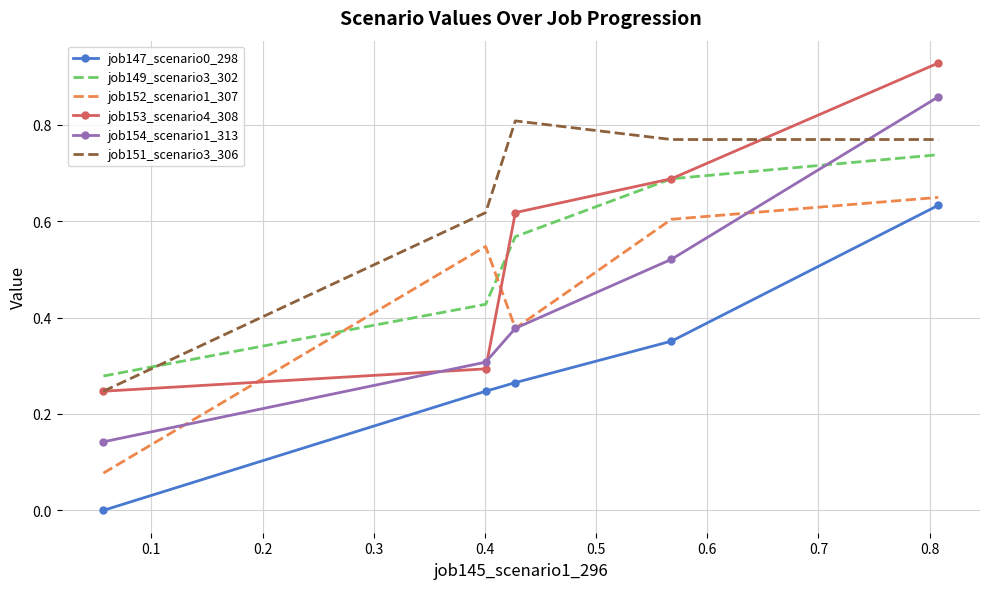

What is the sum of all job149_scenario3_302 values?

2.7